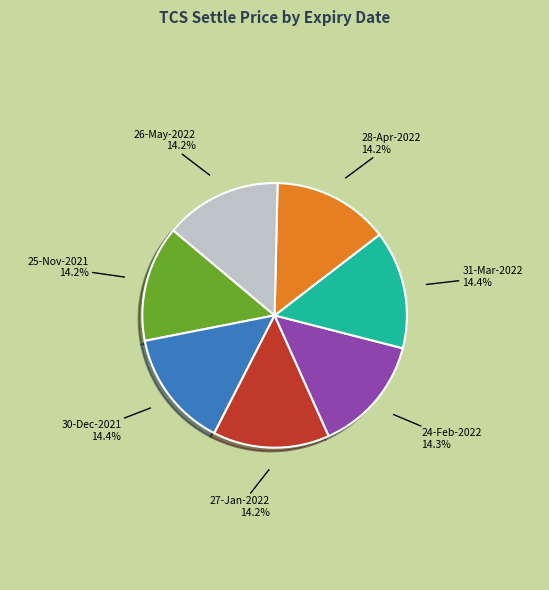

How many slices are in this pie chart?

7